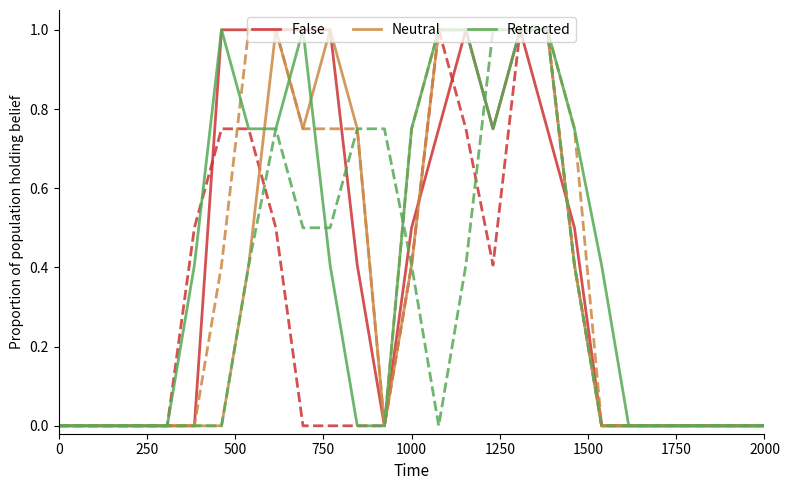

Which series has the widest spread of values?

False